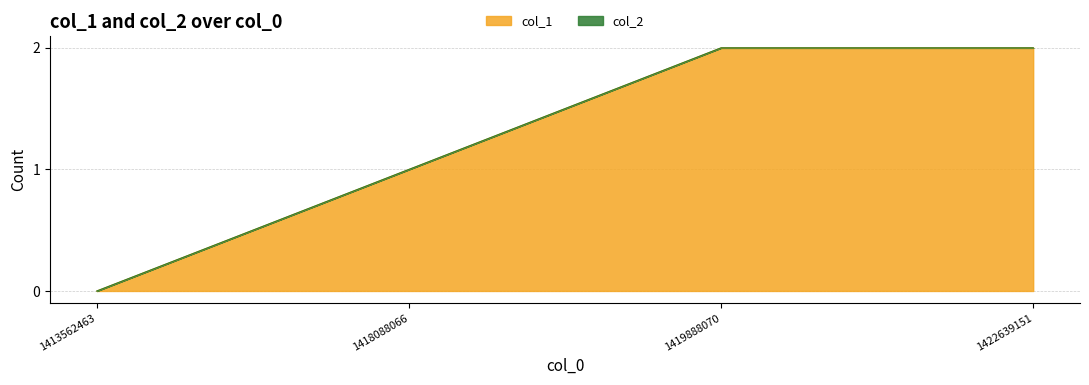

How many values are between 1 and 2?

3